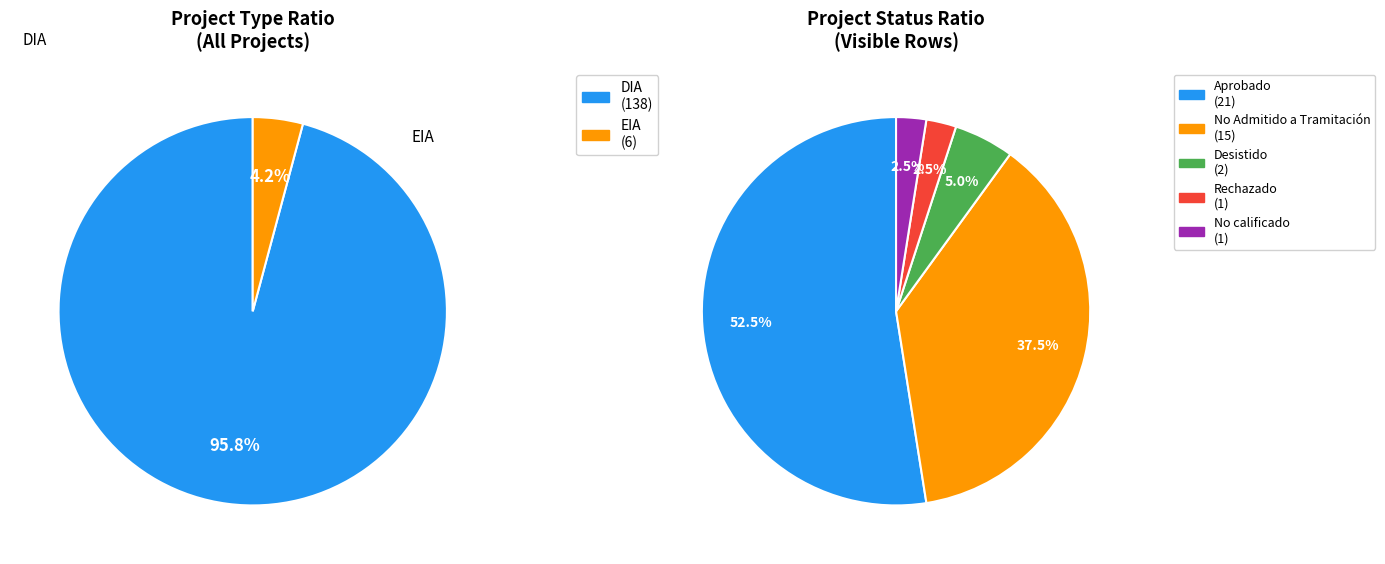

Which category accounts for the majority?

DIA